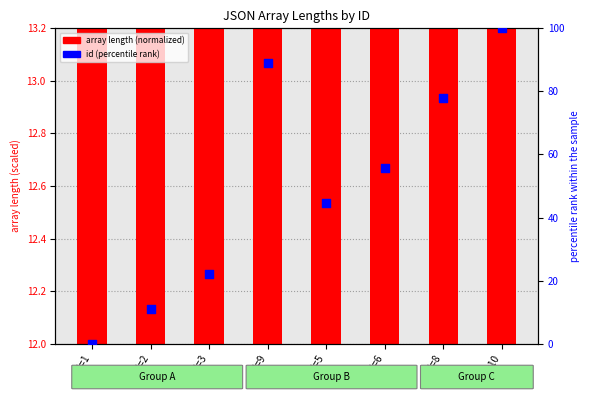

What is the total value across all series at id=6?

67.8